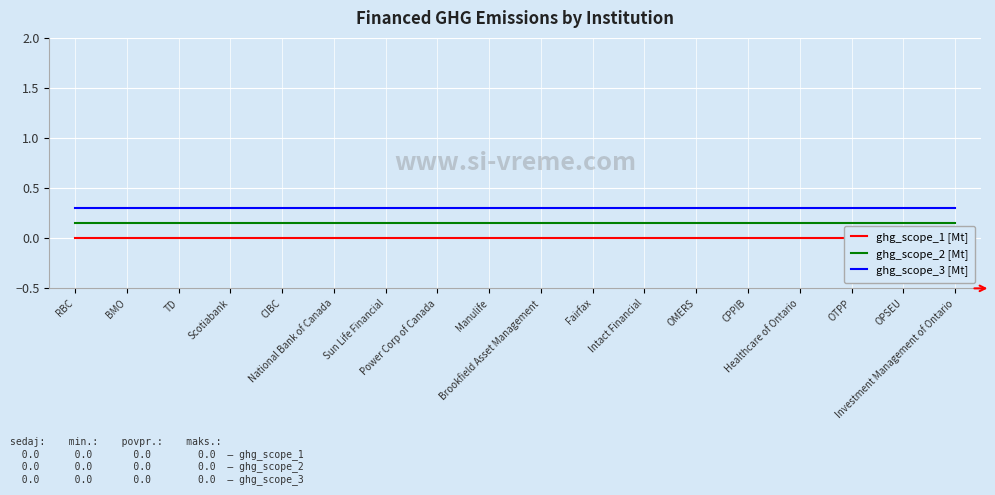

Where is ghg_scope_3 [Mt] nearest to the value 0?

RBC